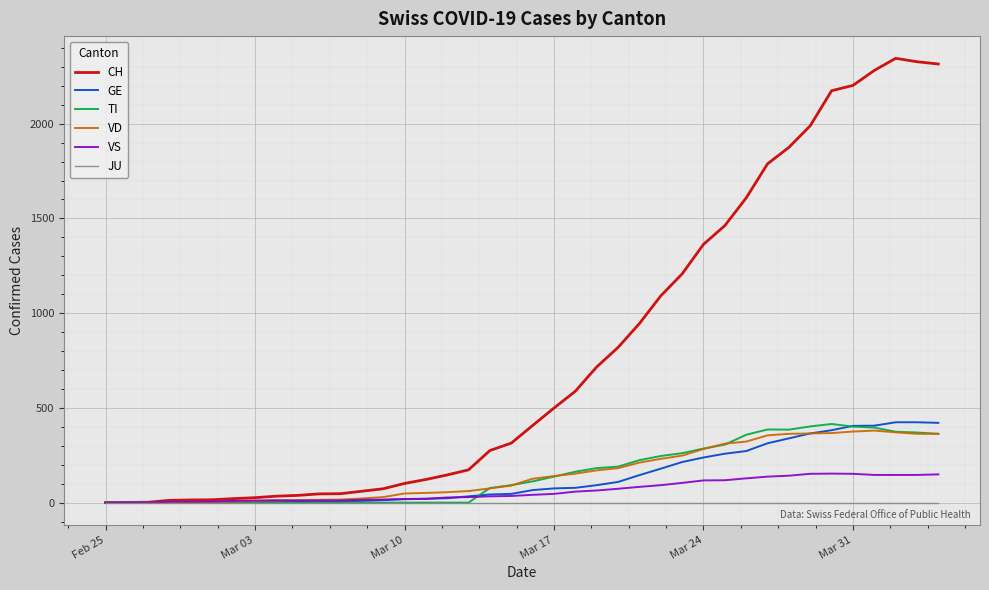

Which series has the largest range (max minus min)?

CH